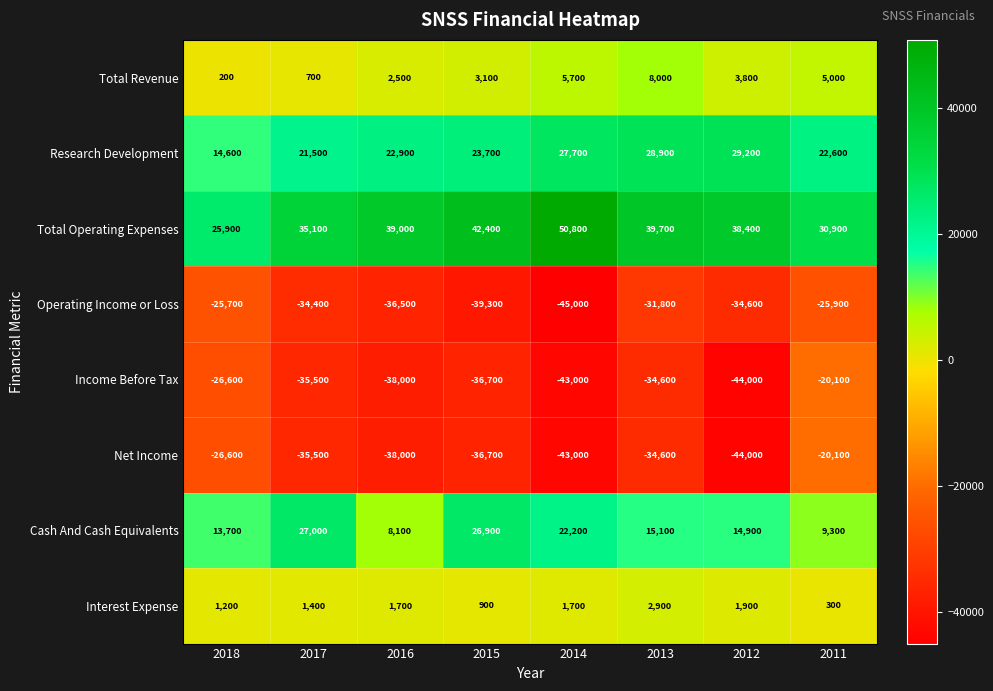

What is the difference between the maximum and second lowest values in the Research Development series?

7700